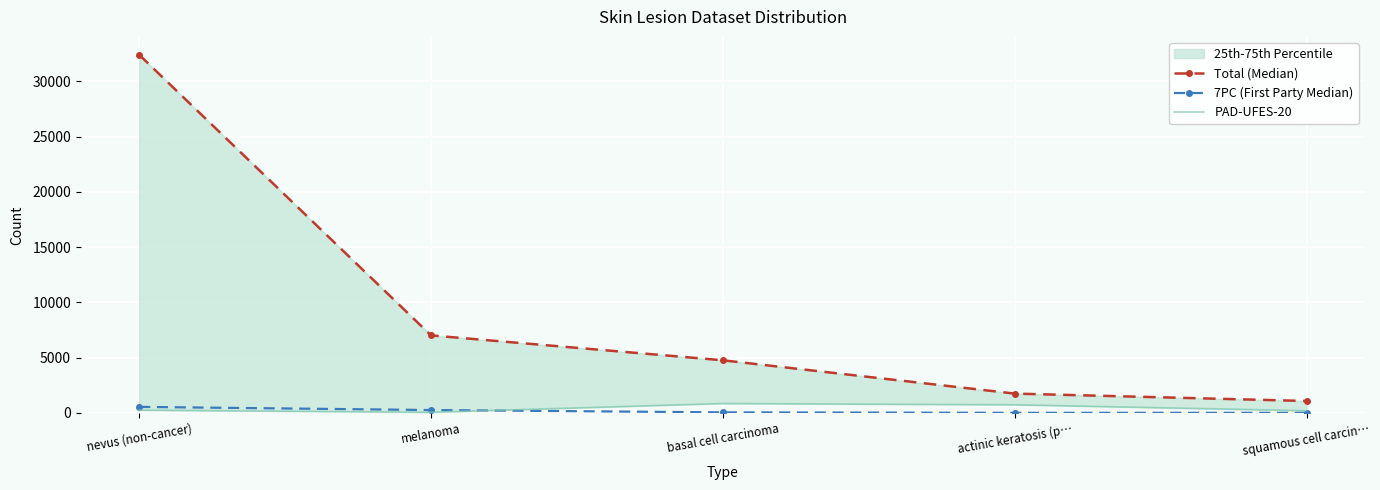

What is the difference between the highest and lowest values at melanoma?

6957